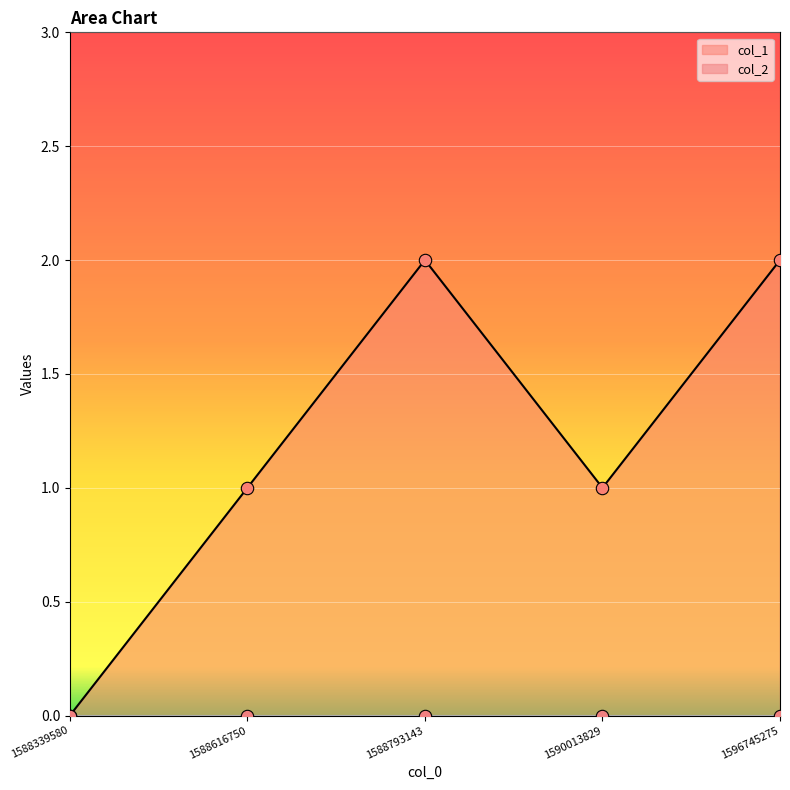

Which has a higher value, 1588793143 or 1588616750?

1588793143